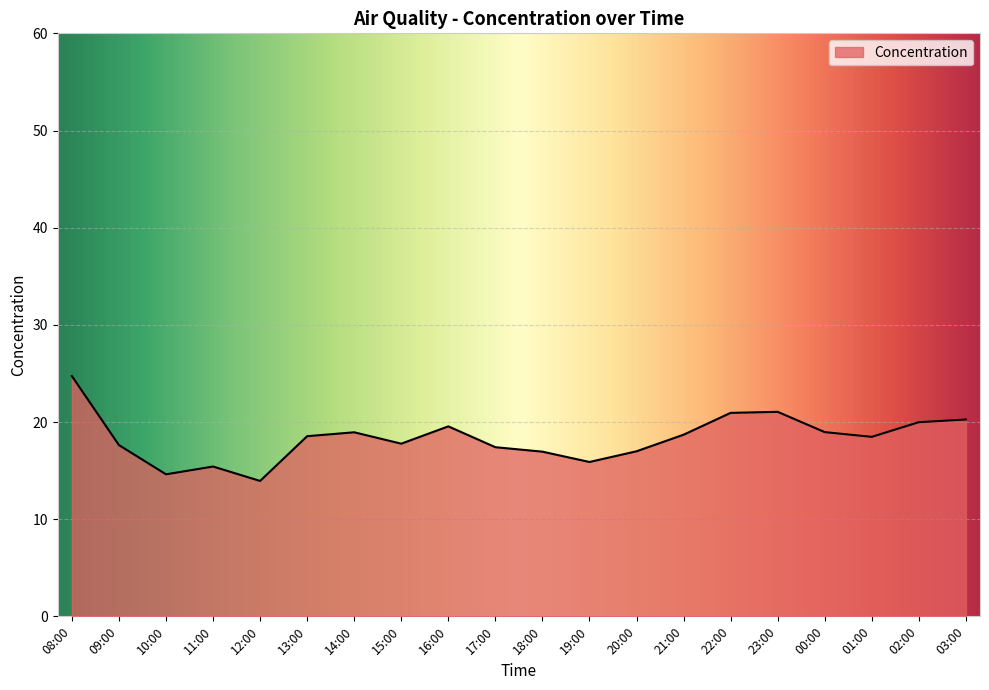

Which category has the highest value across all series?

08:00